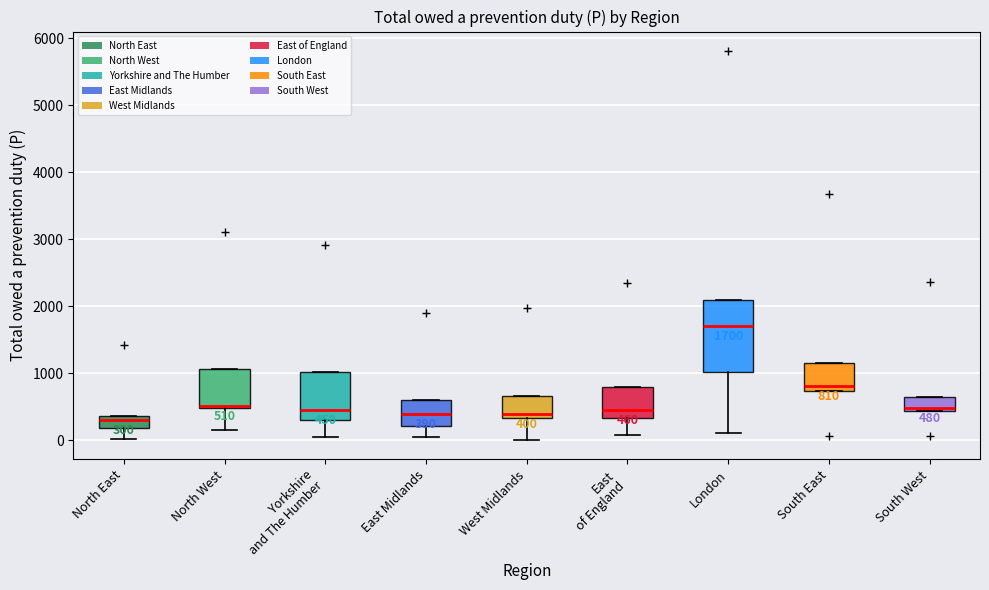

Which box is the tallest, from its lower edge to its upper edge?

London